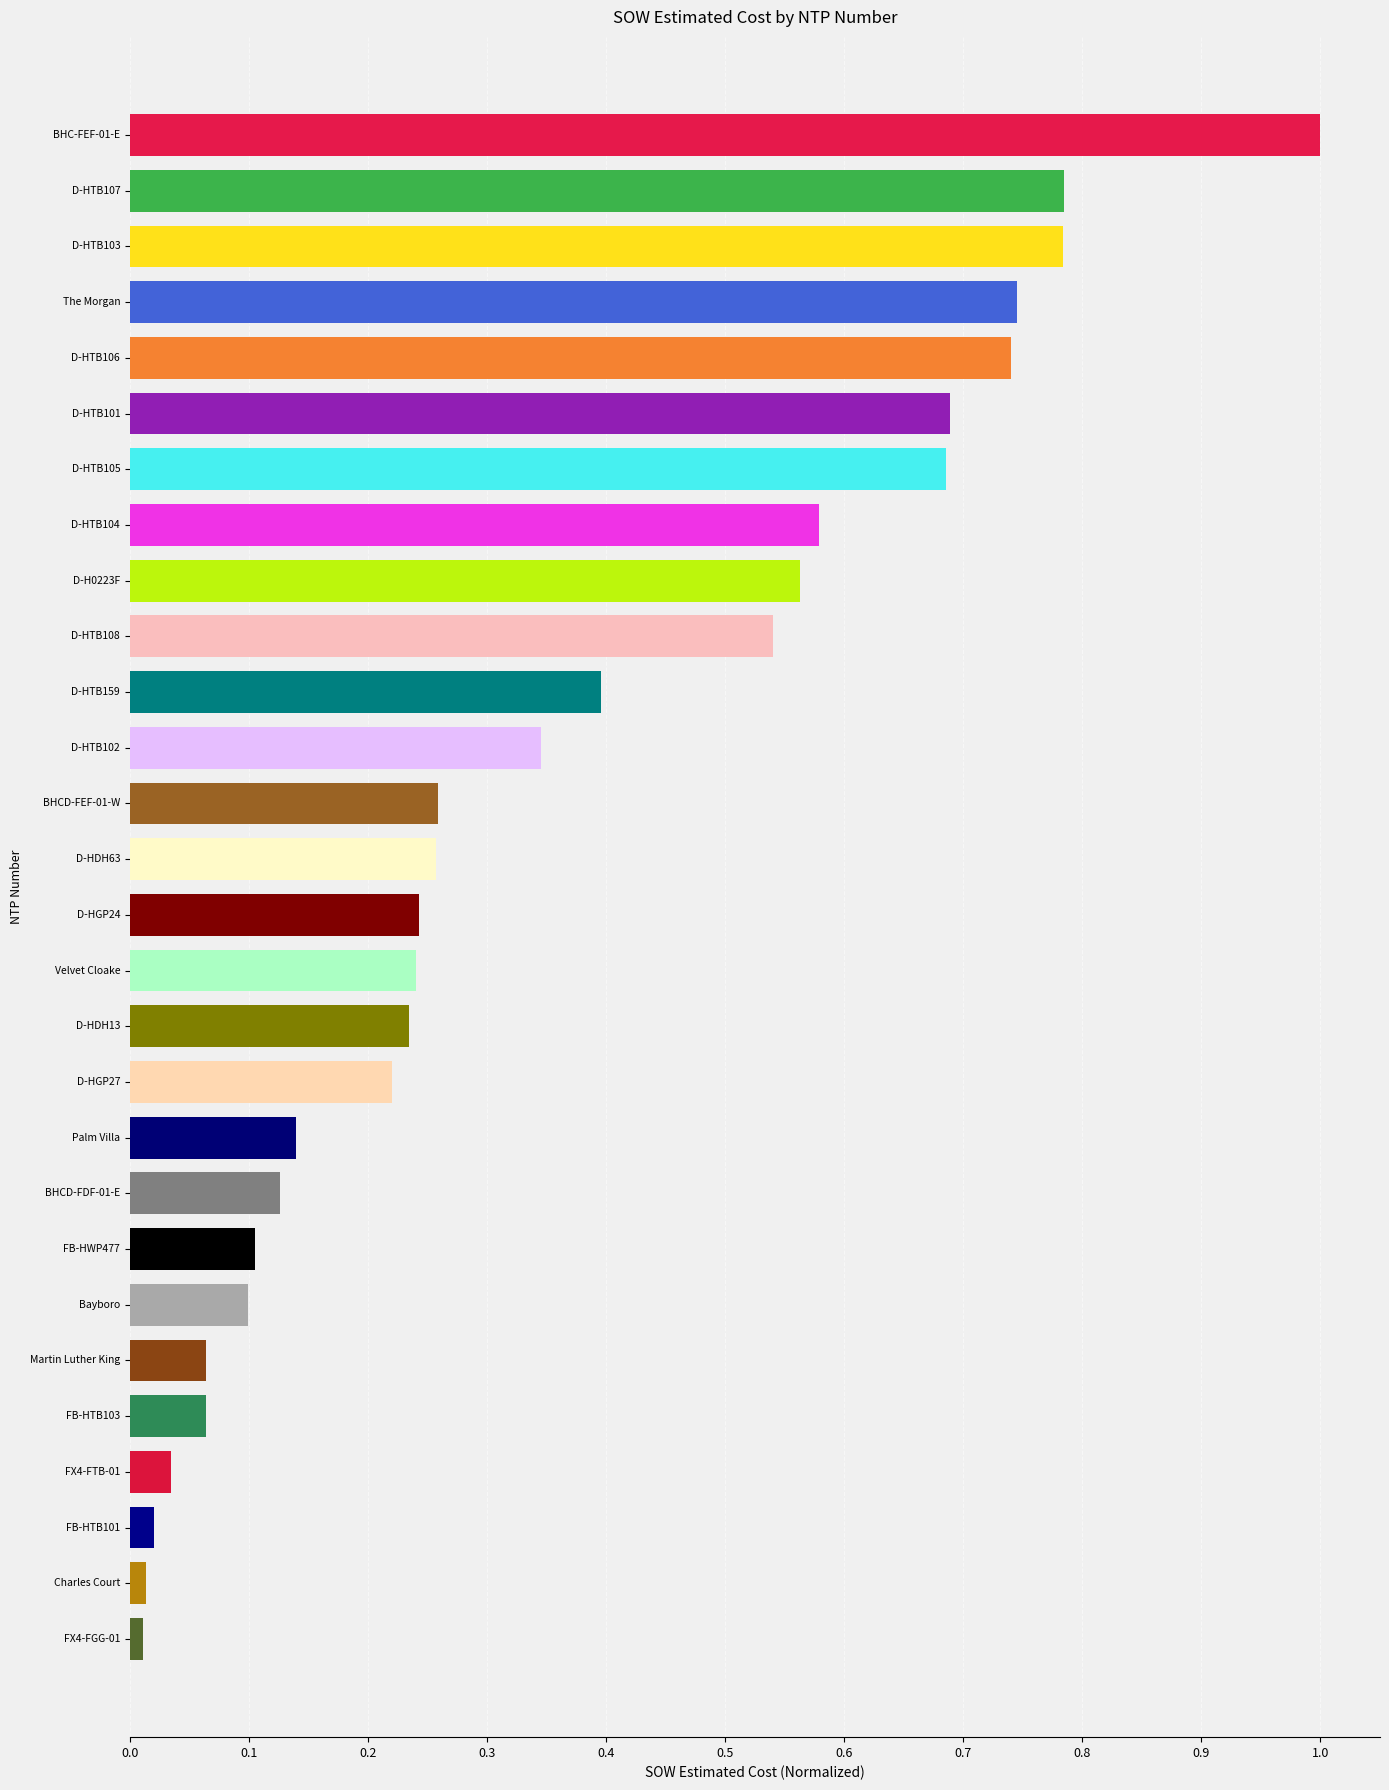

What is the maximum value shown in the chart?

1.0